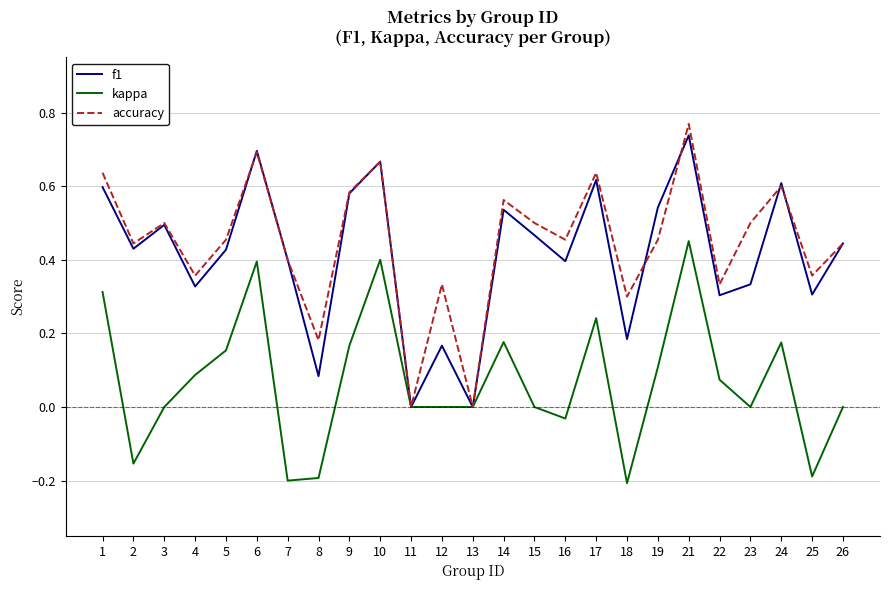

At which category does the chart reach its peak across all series?

21